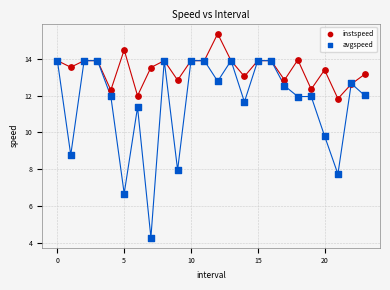

In the avgspeed series, what Y value is closest to 9?

8.8